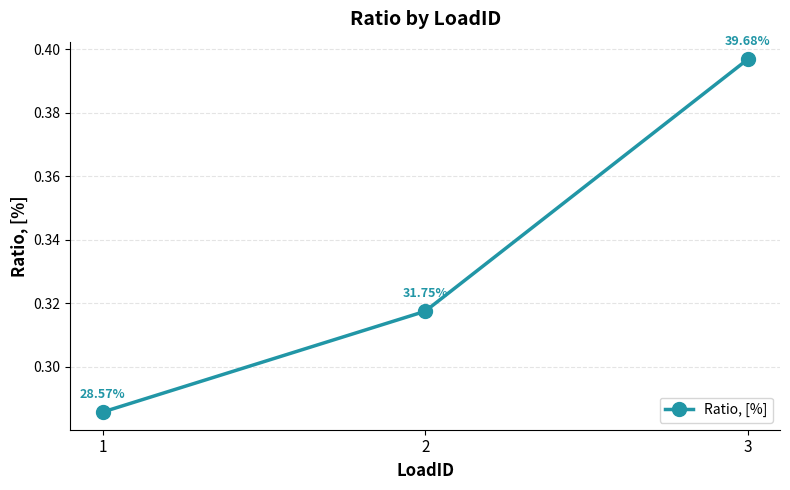

How many lines are shown in the chart?

1